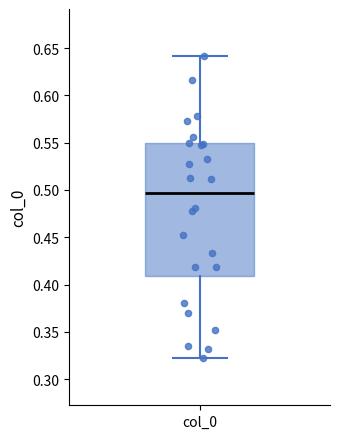

Transcribe this box plot: give where the median line is, the range the box spans, and where the two whiskers end, as read against the y-axis. The values are not printed on the chart, so give them approximately, as read against the axis.

median 0.495, box 0.410 to 0.550, whiskers 0.320 to 0.640